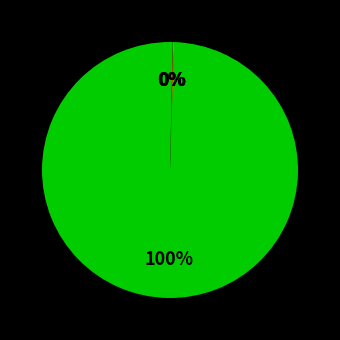

Rank the categories by value from highest to lowest.

YEAR, DAY, MONTH, WEEK